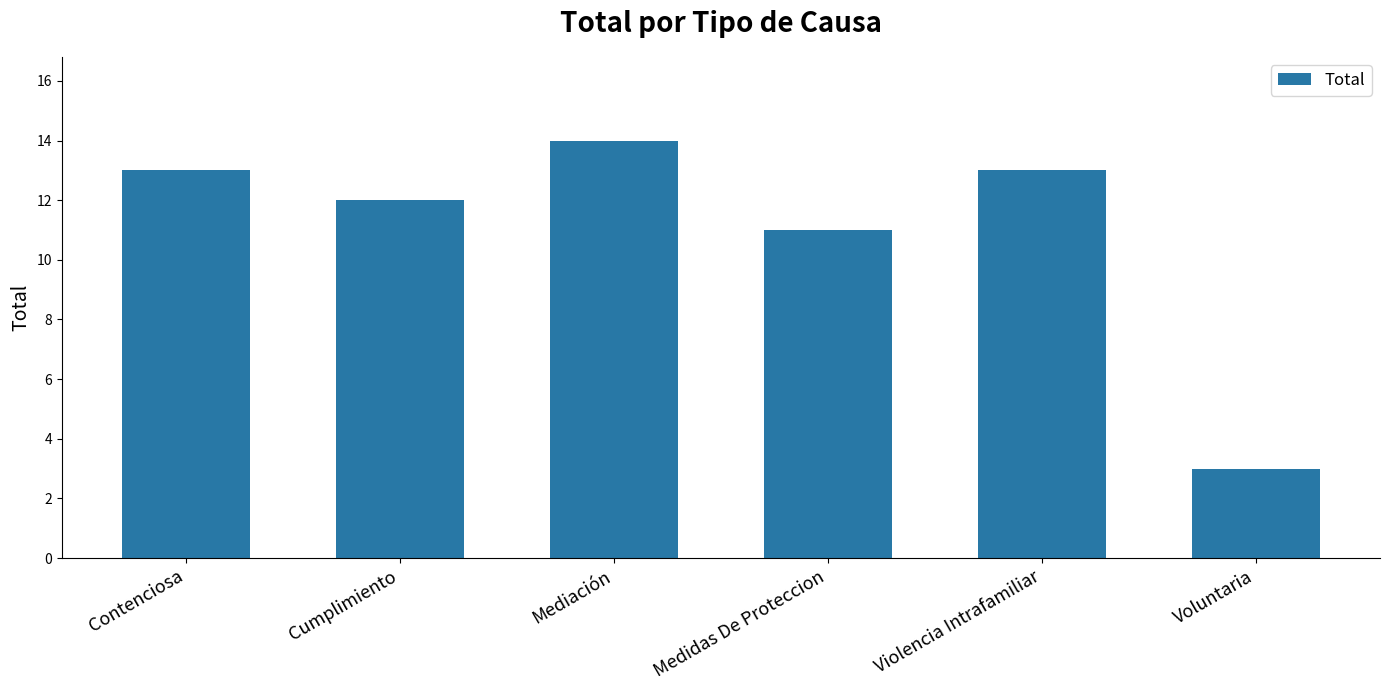

The chart shows a value of 5 at Medidas De Proteccion. True or false?

False